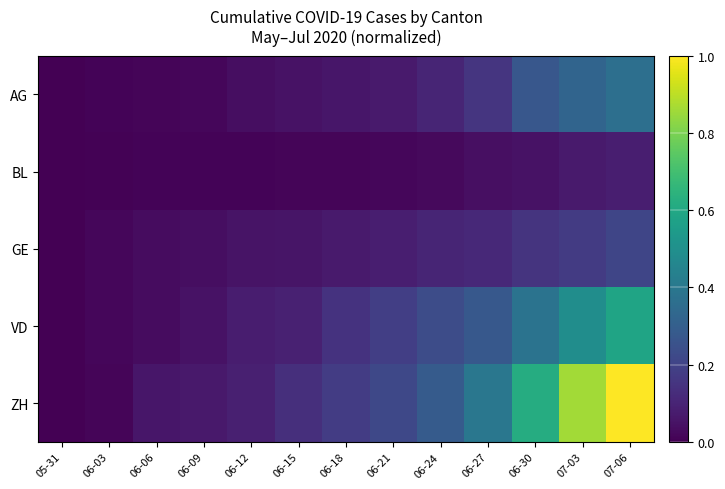

Reading left to right, extract all data points from this chart.

AG: 05-31=0.0	06-03=0.0	06-06=0.0	06-09=0.0	06-12=0.0	06-15=0.0	06-18=0.1	06-21=0.1	06-24=0.1	06-27=0.2	06-30=0.3	07-03=0.3	07-06=0.4
BL: 05-31=0.0	06-03=0.0	06-06=0.0	06-09=0.0	06-12=0.0	06-15=0.0	06-18=0.0	06-21=0.0	06-24=0.0	06-27=0.0	06-30=0.0	07-03=0.1	07-06=0.1
GE: 05-31=0.0	06-03=0.0	06-06=0.0	06-09=0.0	06-12=0.1	06-15=0.1	06-18=0.1	06-21=0.1	06-24=0.1	06-27=0.1	06-30=0.1	07-03=0.2	07-06=0.2
VD: 05-31=0.0	06-03=0.0	06-06=0.0	06-09=0.0	06-12=0.1	06-15=0.1	06-18=0.1	06-21=0.2	06-24=0.2	06-27=0.3	06-30=0.4	07-03=0.5	07-06=0.6
ZH: 05-31=0.0	06-03=0.0	06-06=0.1	06-09=0.1	06-12=0.1	06-15=0.1	06-18=0.2	06-21=0.2	06-24=0.3	06-27=0.4	06-30=0.6	07-03=0.9	07-06=1.0